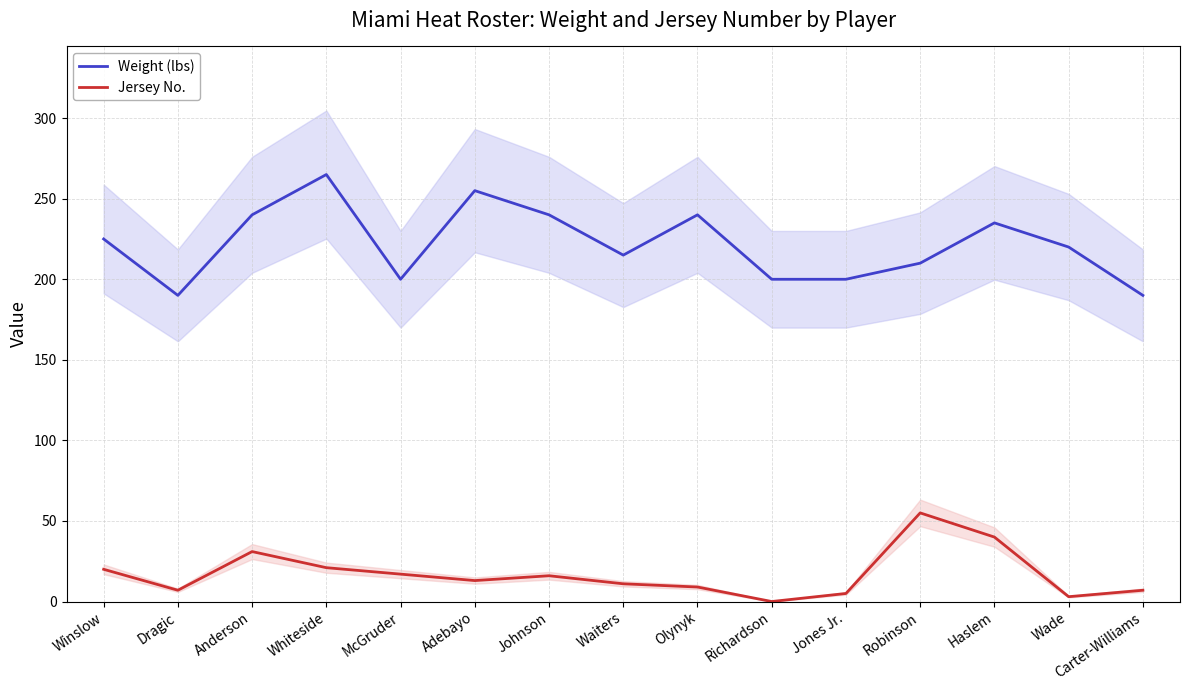

Is it true that Jersey No. equals 13 at Adebayo?

True